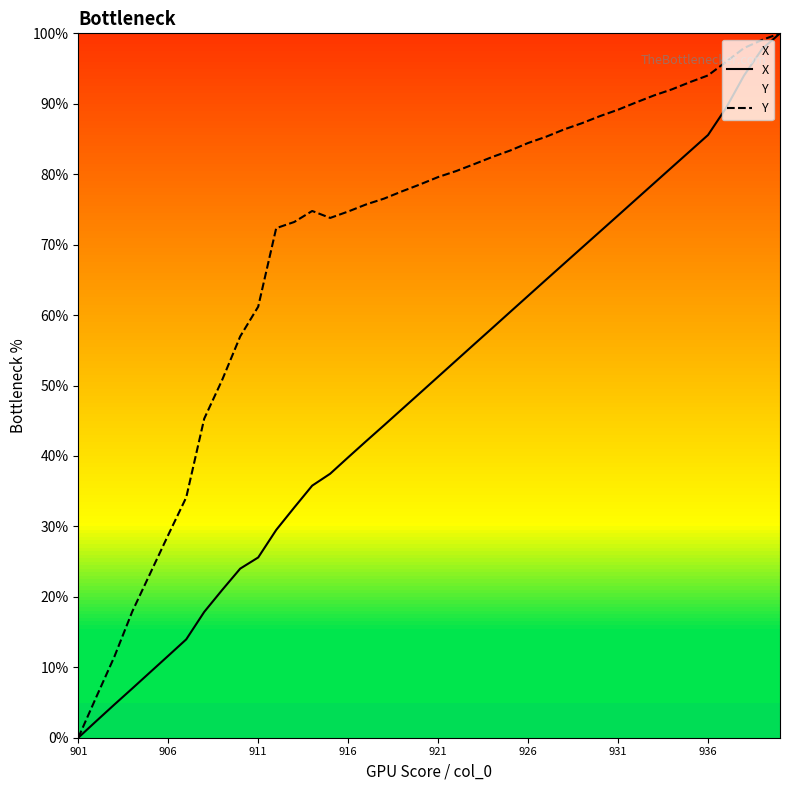

List the series in order of their peak value, lowest first.

X, Y